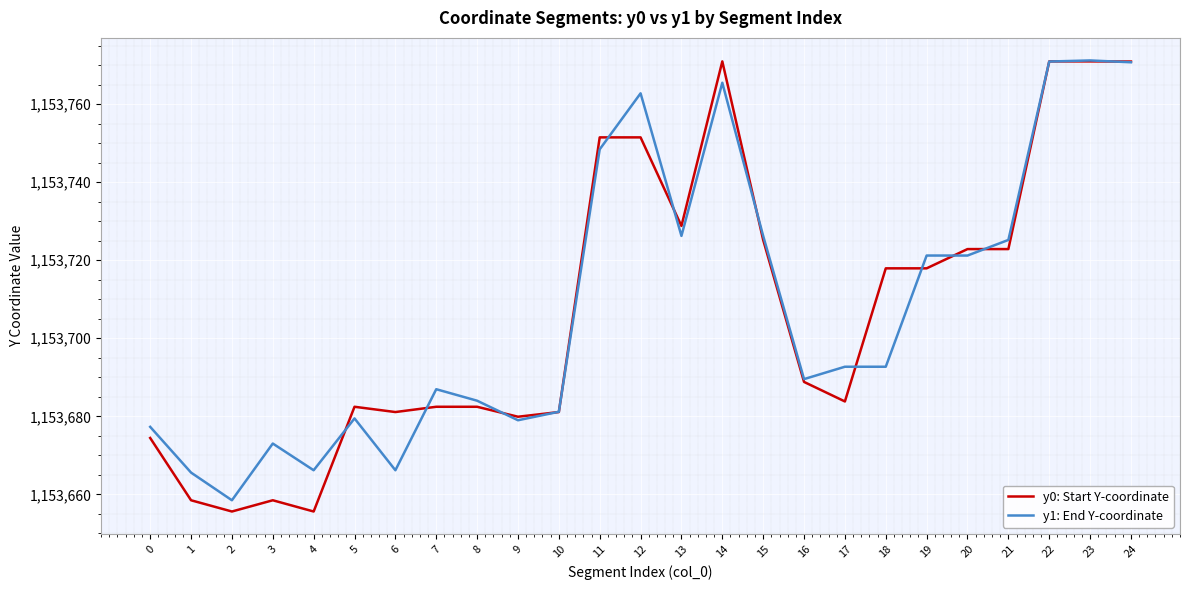

What are all the series names shown in the legend?

y0: Start Y-coordinate, y1: End Y-coordinate